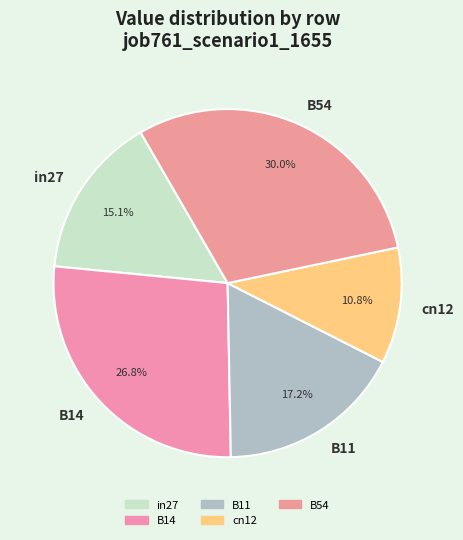

What is the smallest slice in the pie chart?

cn12